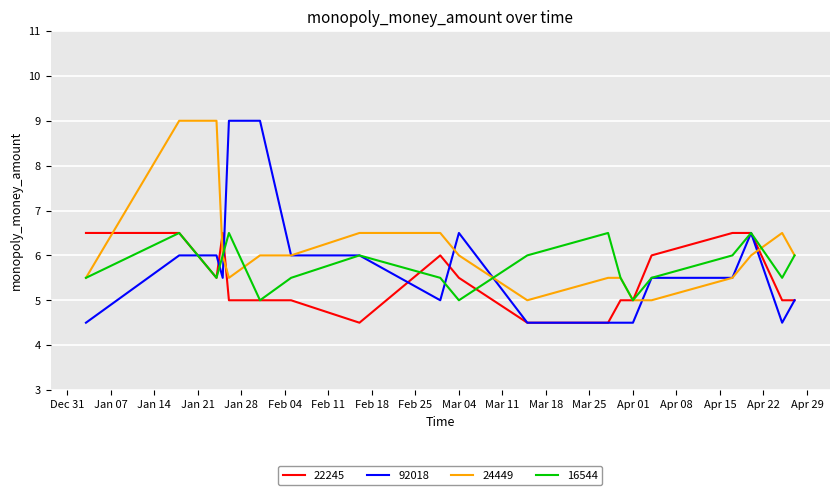

What is the minimum value shown in the chart?

4.5